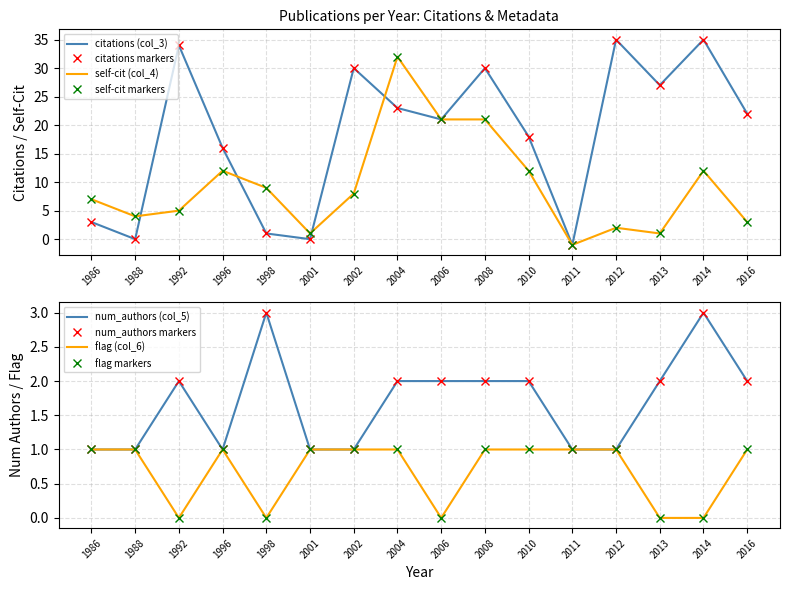

Which label corresponds to the largest value in the chart?

2012